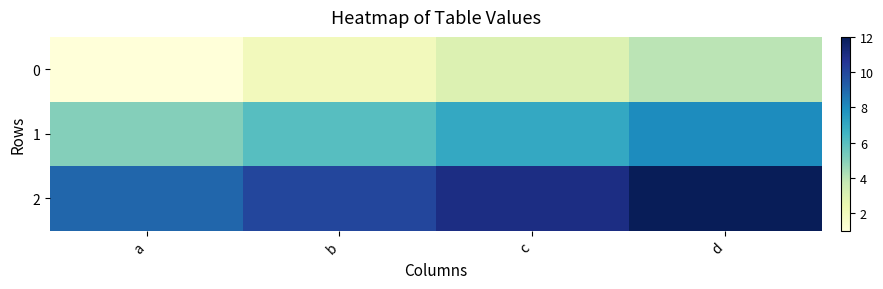

Reading left to right, list all the values displayed in this chart.

0: a=1	b=2	c=3	d=4
1: a=5	b=6	c=7	d=8
2: a=9	b=10	c=11	d=12